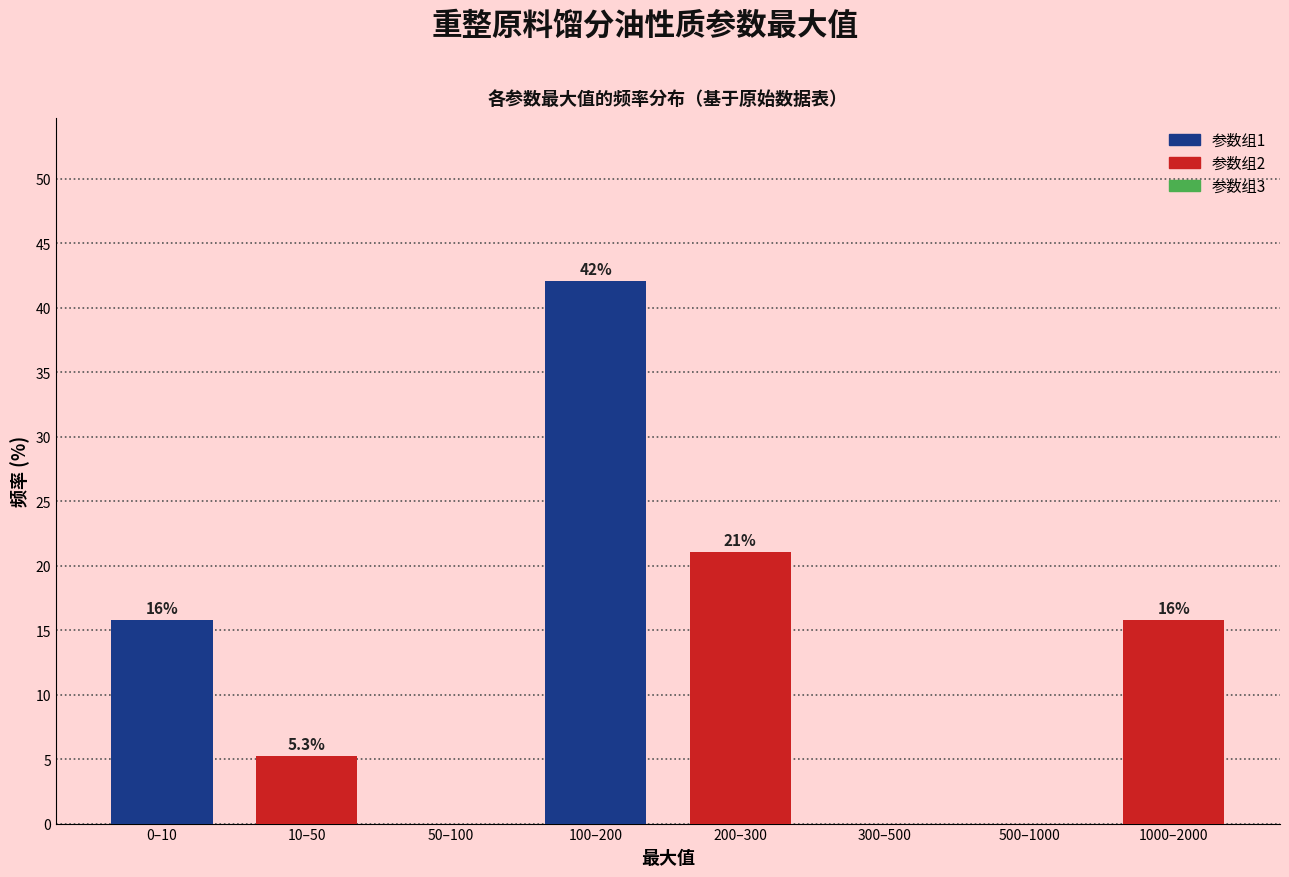

Reading left to right, transcribe all the data shown in this chart.

0–10=15.8	10–50=5.3	50–100=0.0	100–200=42.1	200–300=21.1	300–500=0.0	500–1000=0.0	1000–2000=15.8